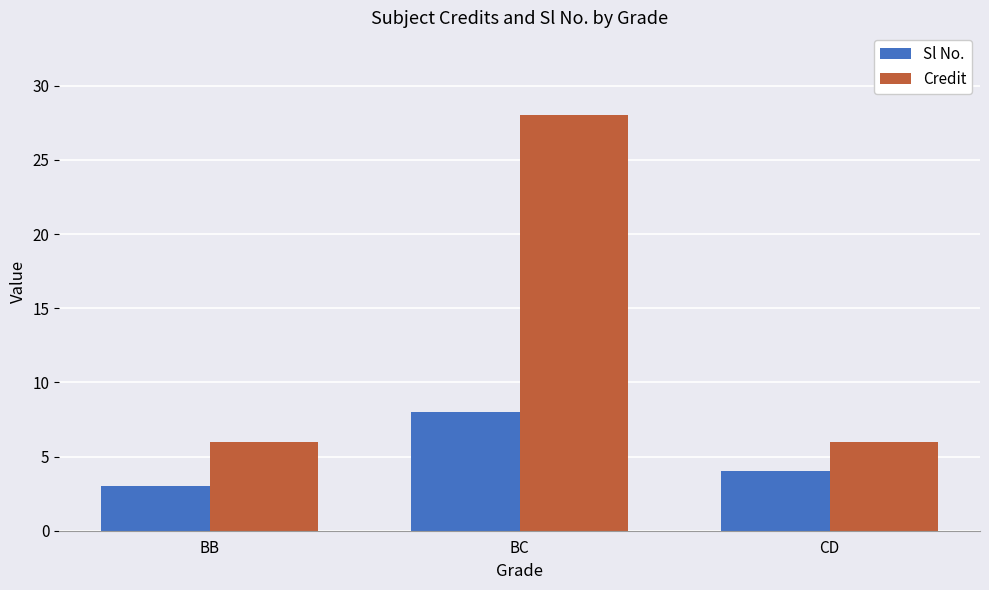

Are the bars horizontal?

No